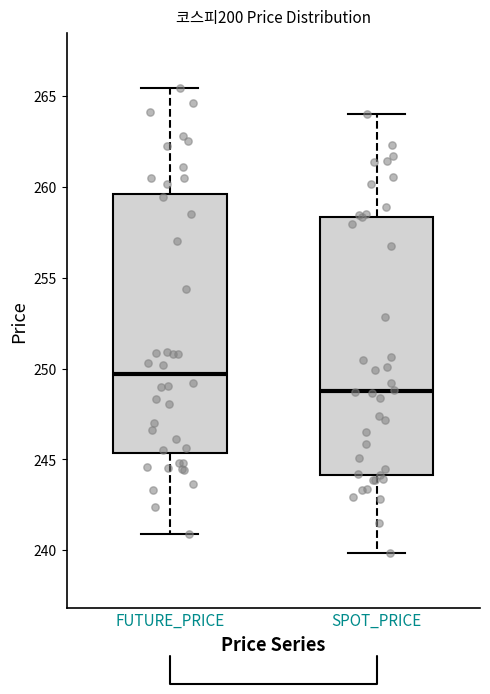

Where is the upper edge of the box for FUTURE_PRICE on the y-axis? The values are not printed on the chart, so give them approximately, as read against the axis.

259.5